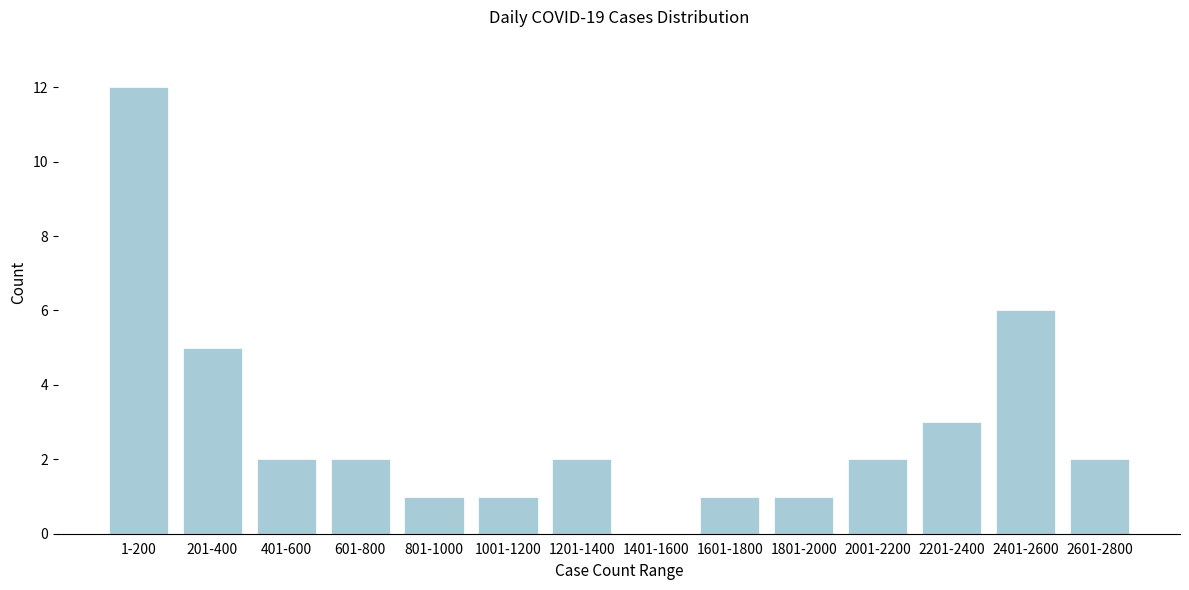

Reading right to left, extract all data points from this chart.

2601-2800=2	2401-2600=6	2201-2400=3	2001-2200=2	1801-2000=1	1601-1800=1	1401-1600=0	1201-1400=2	1001-1200=1	801-1000=1	601-800=2	401-600=2	201-400=5	1-200=12